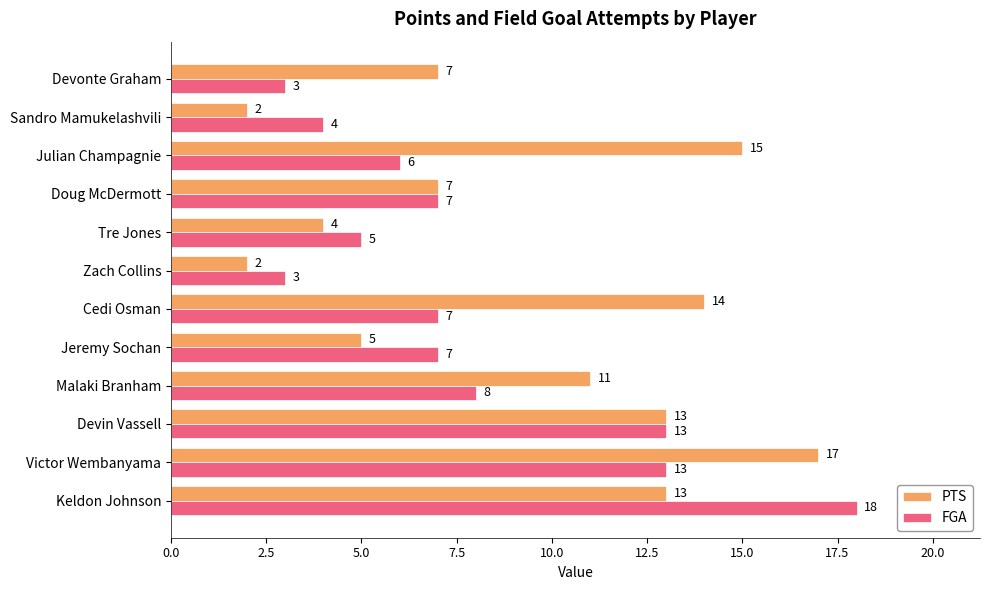

Count the number of data series in this chart.

2